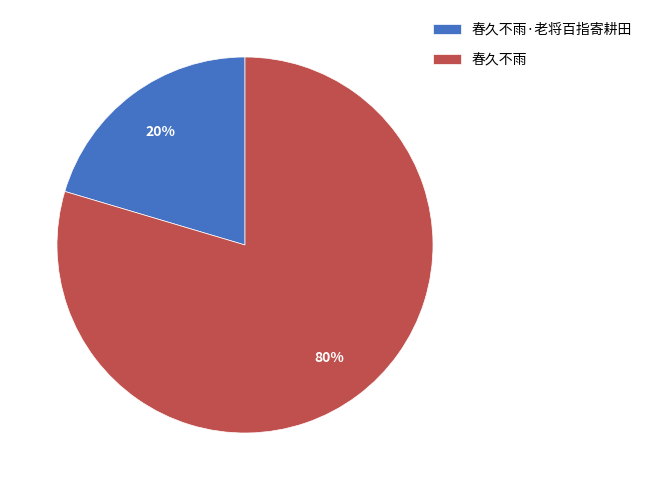

To the nearest percent, what percentage of the pie is 春久不雨?

80%